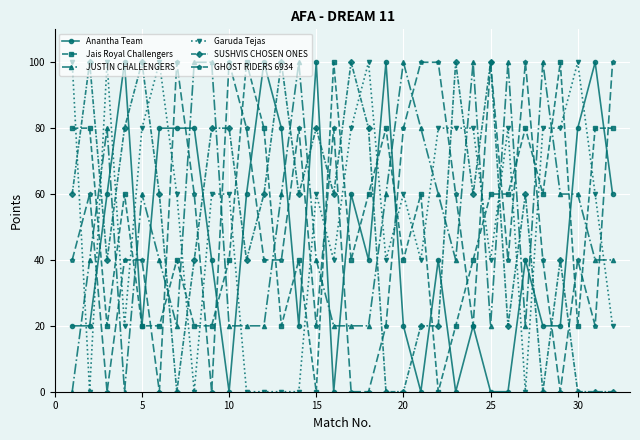

How many lines are shown in the chart?

6